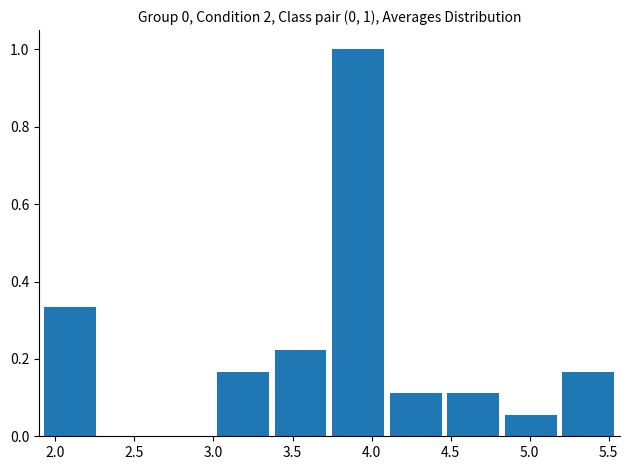

Which range on the x-axis has the tallest bar?

3.75 to 4.10